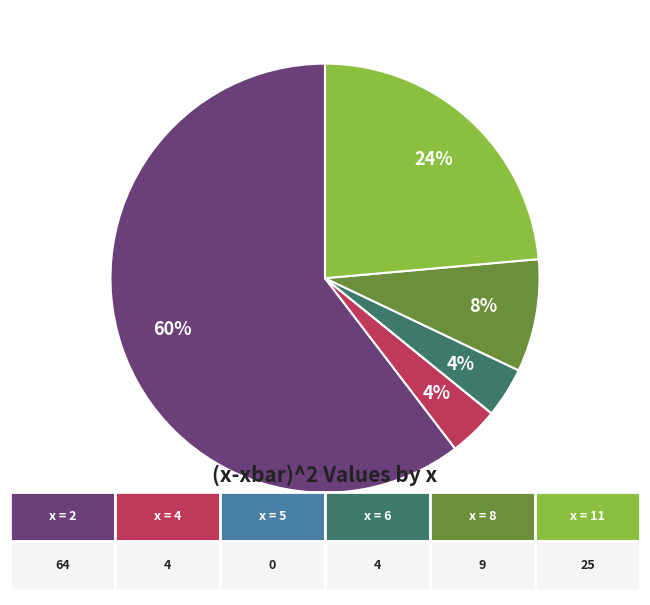

Is it true that x=2 is 49% of the pie?

False